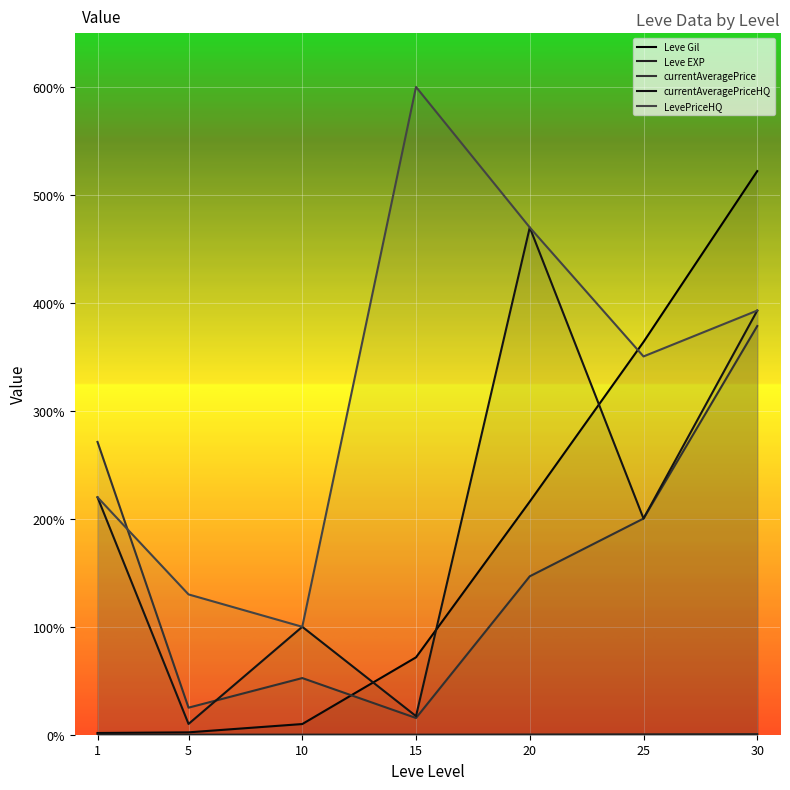

The value of currentAveragePriceHQ at 5 is 411. True or false?

False